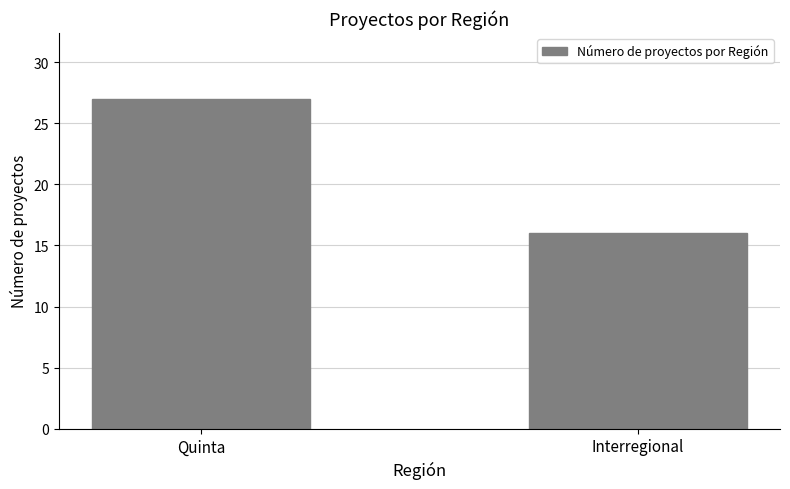

What is the label of the 1st bar from the right?

Interregional